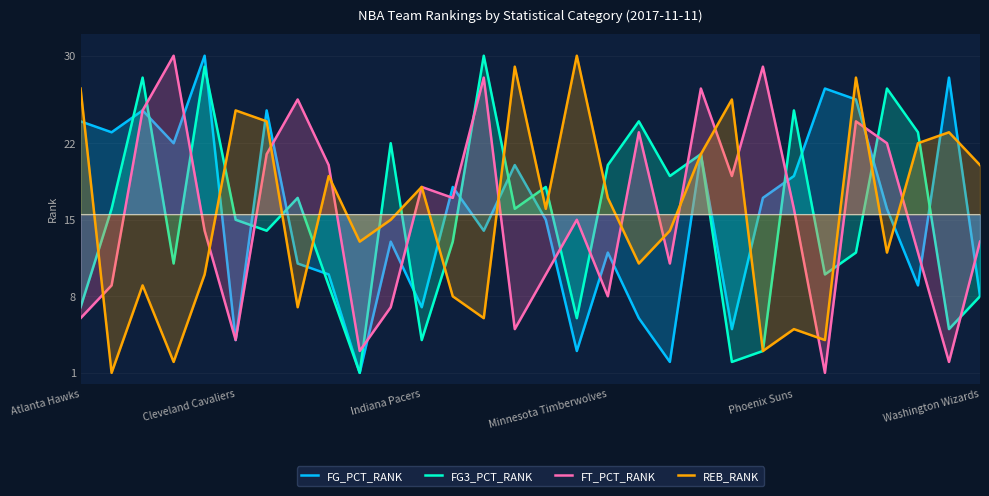

Reading left to right, list all the values displayed in this chart.

FG_PCT_RANK: 24	23	25	22	30	4	25	11	10	1	13	7	18	14	20	15	3	12	6	2	21	5	17	19	27	26	16	9	28	8
FG3_PCT_RANK: 7	16	28	11	29	15	14	17	9	1	22	4	13	30	16	18	6	20	24	19	21	2	3	25	10	12	27	23	5	8
FT_PCT_RANK: 6	9	25	30	14	4	21	26	20	3	7	18	17	28	5	10	15	8	23	11	27	19	29	16	1	24	22	12	2	13
REB_RANK: 27	1	9	2	10	25	24	7	19	13	15	18	8	6	29	16	30	17	11	14	21	26	3	5	4	28	12	22	23	20